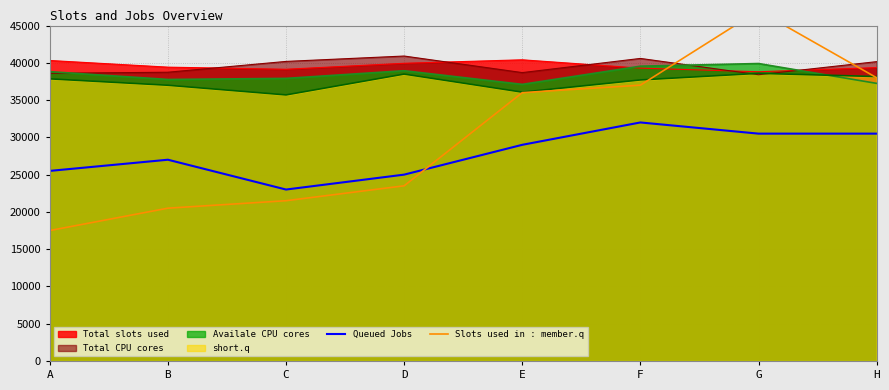

Between D and H, which series saw the biggest shift?

Slots used in : member.q